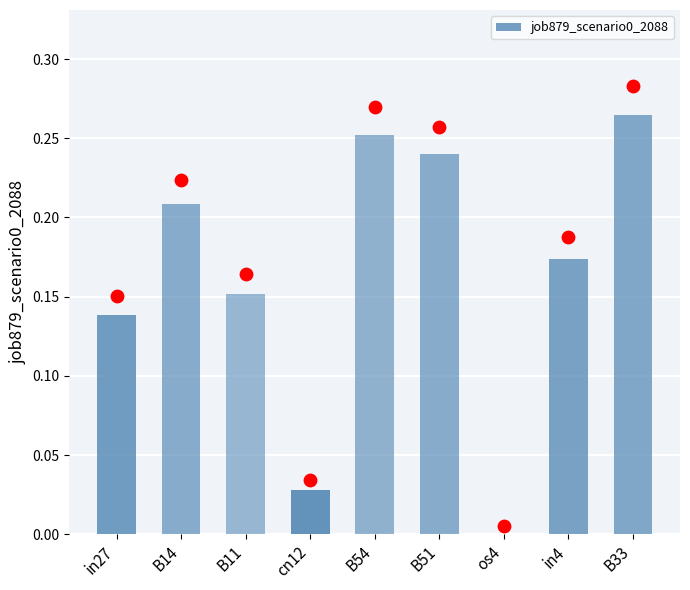

What is the change in value from B11 to os4?

-0.2